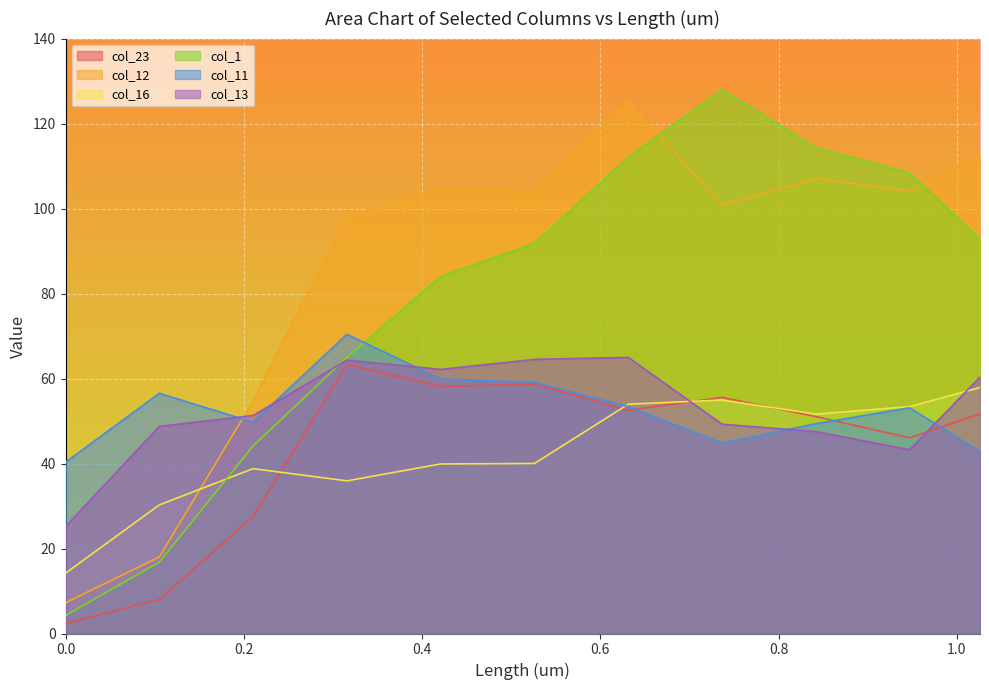

Is the value of col_13 at 0.8418 greater than the value of col_1 at 0.10522?

Yes